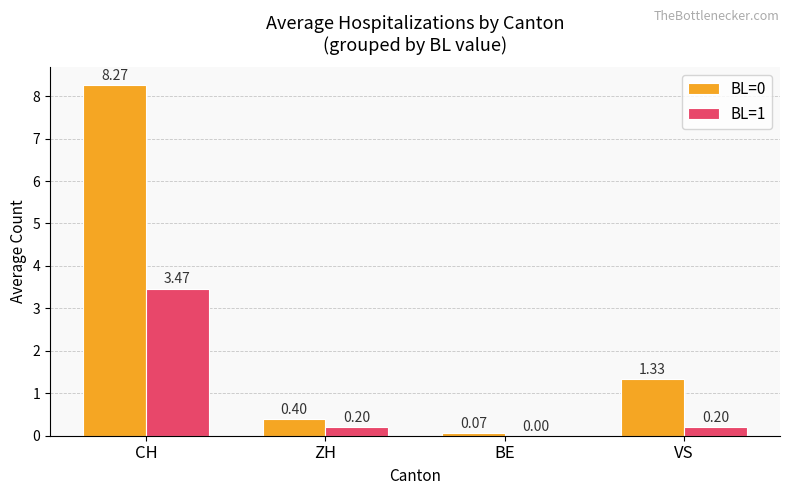

At which category is the sum across all series the highest?

CH